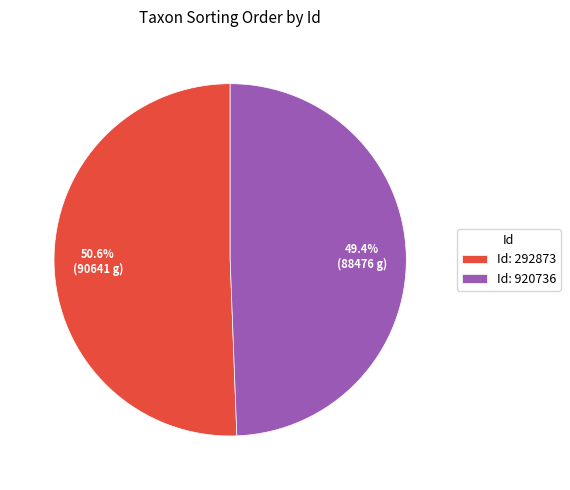

Does any single category account for the majority?

Yes